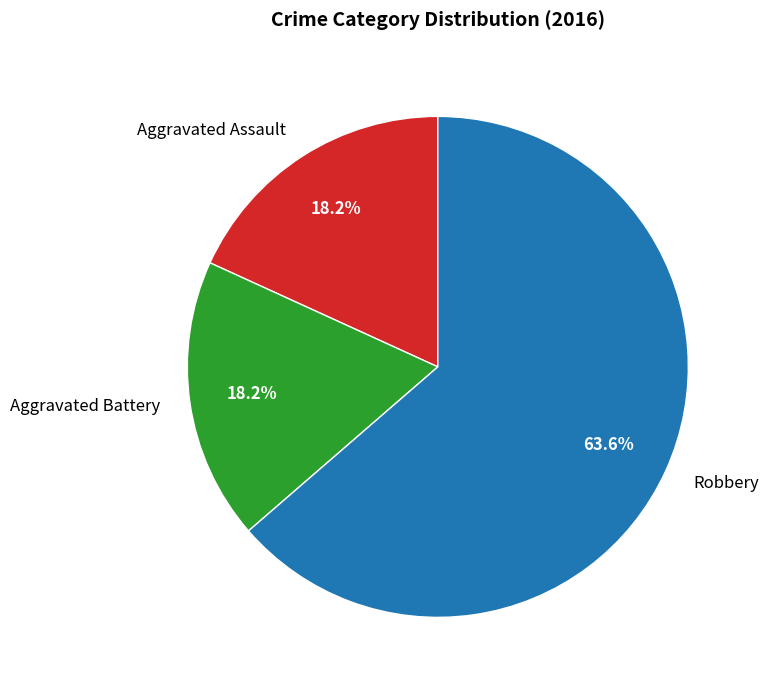

Approximately how many times larger is the value at Aggravated Assault compared to Robbery?

0.3